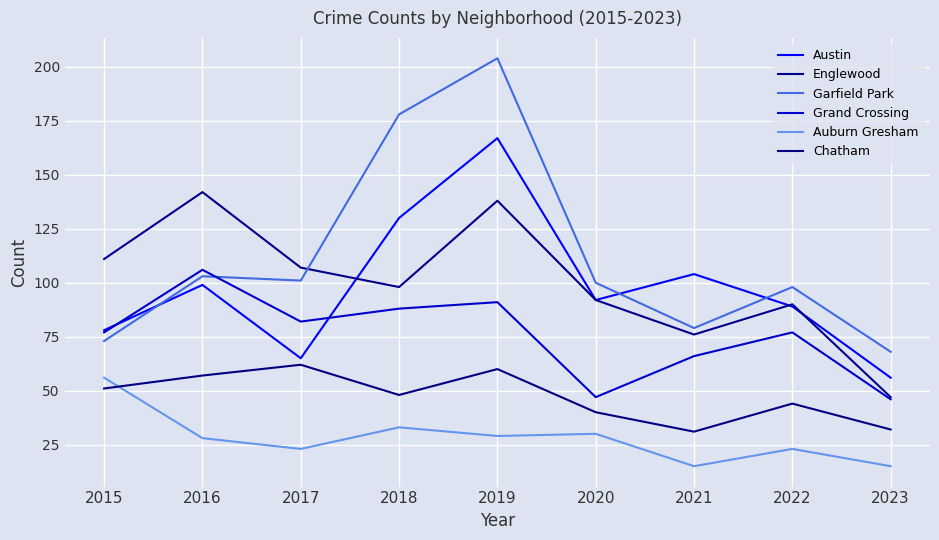

The value of Englewood at 2018 is 176. True or false?

False